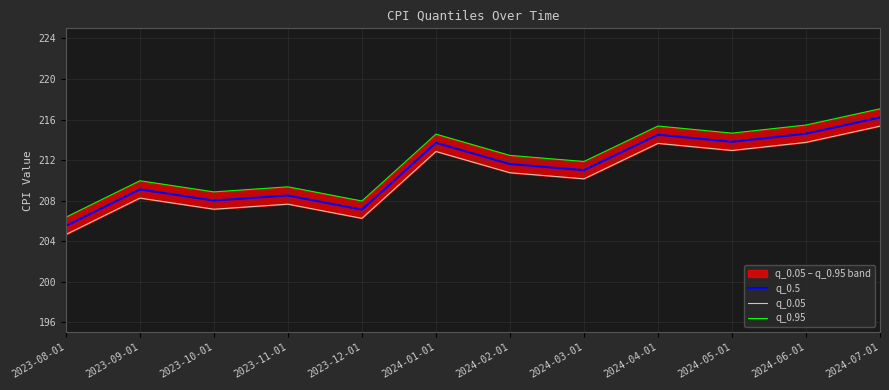

What position from the left is 2024-04-01?

9